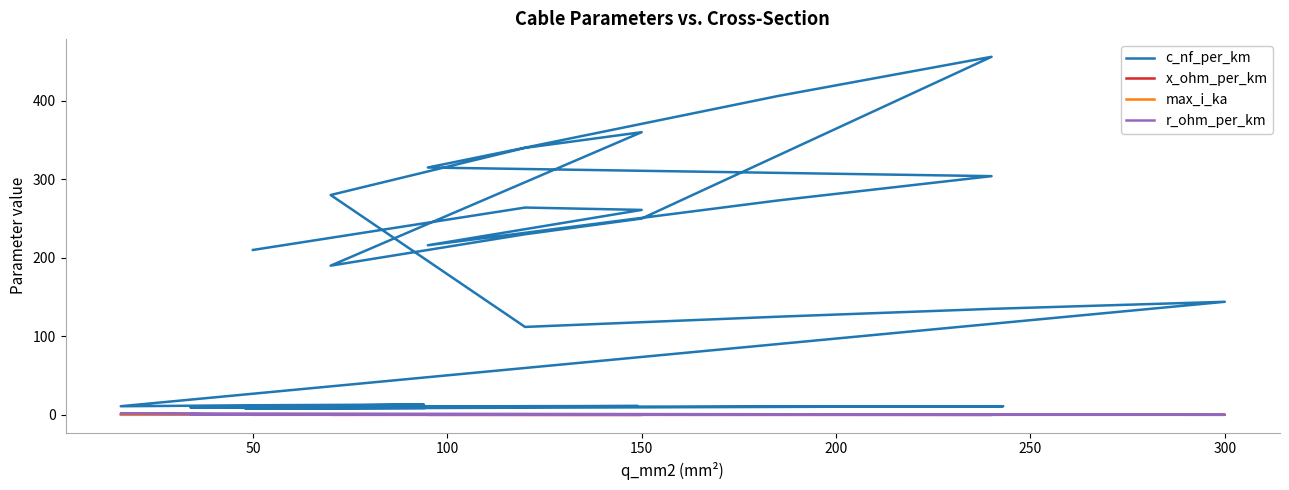

At which category does the chart reach its minimum across all series?

300